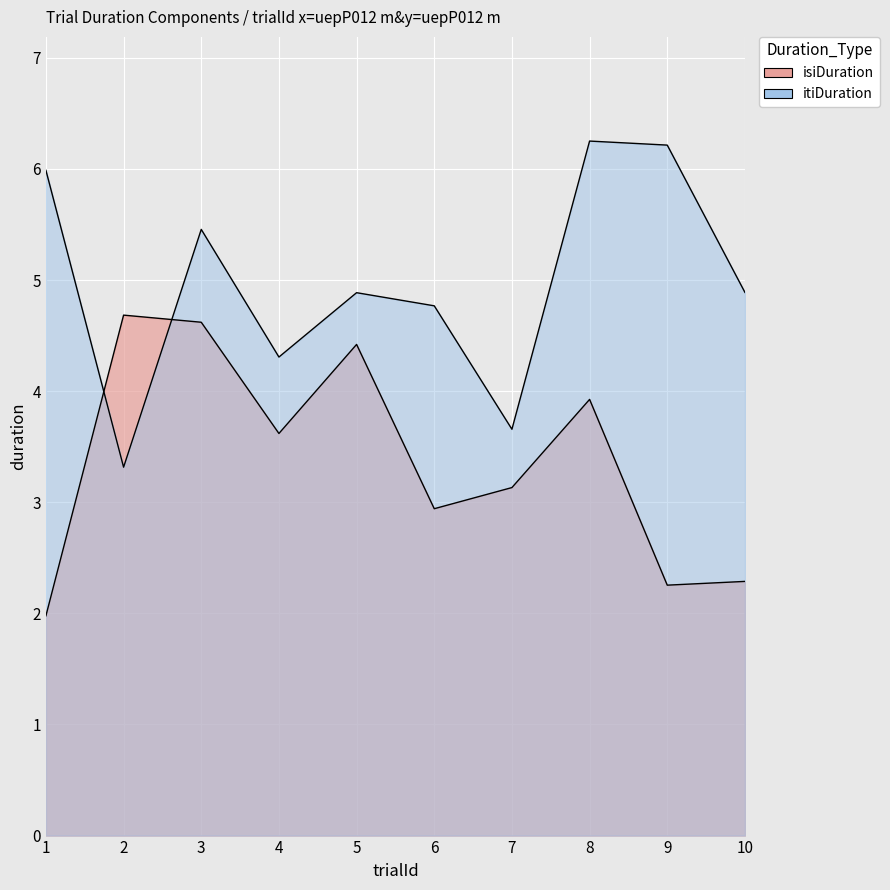

True or false: isiDuration has a value of 3.6 at 4.

True